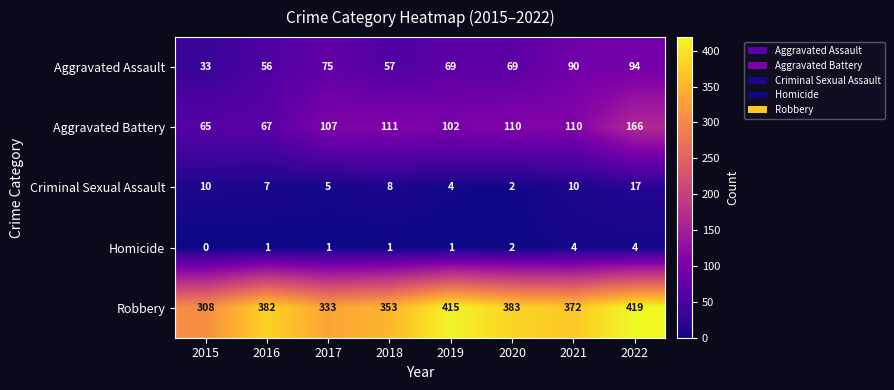

Where does the Aggravated Battery series first go above 110?

2018